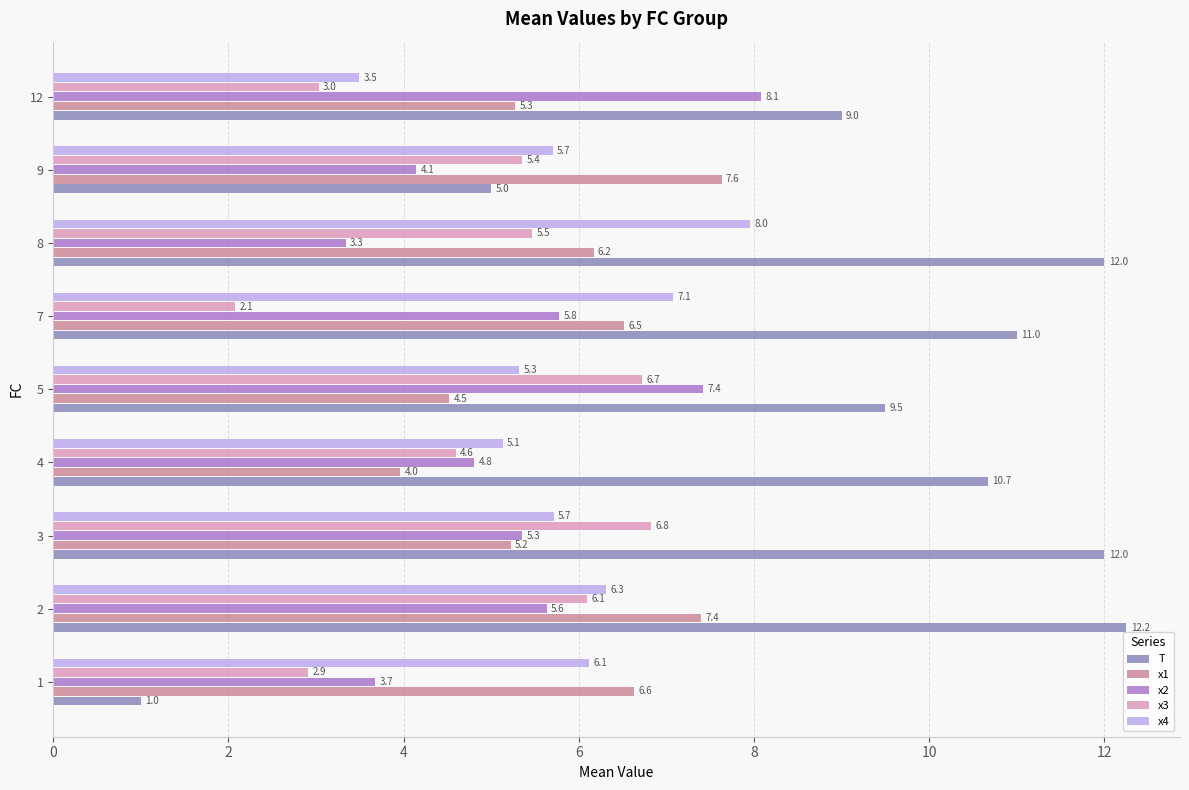

Is the value of x4 at 12 greater than the value of x3 at 1?

Yes